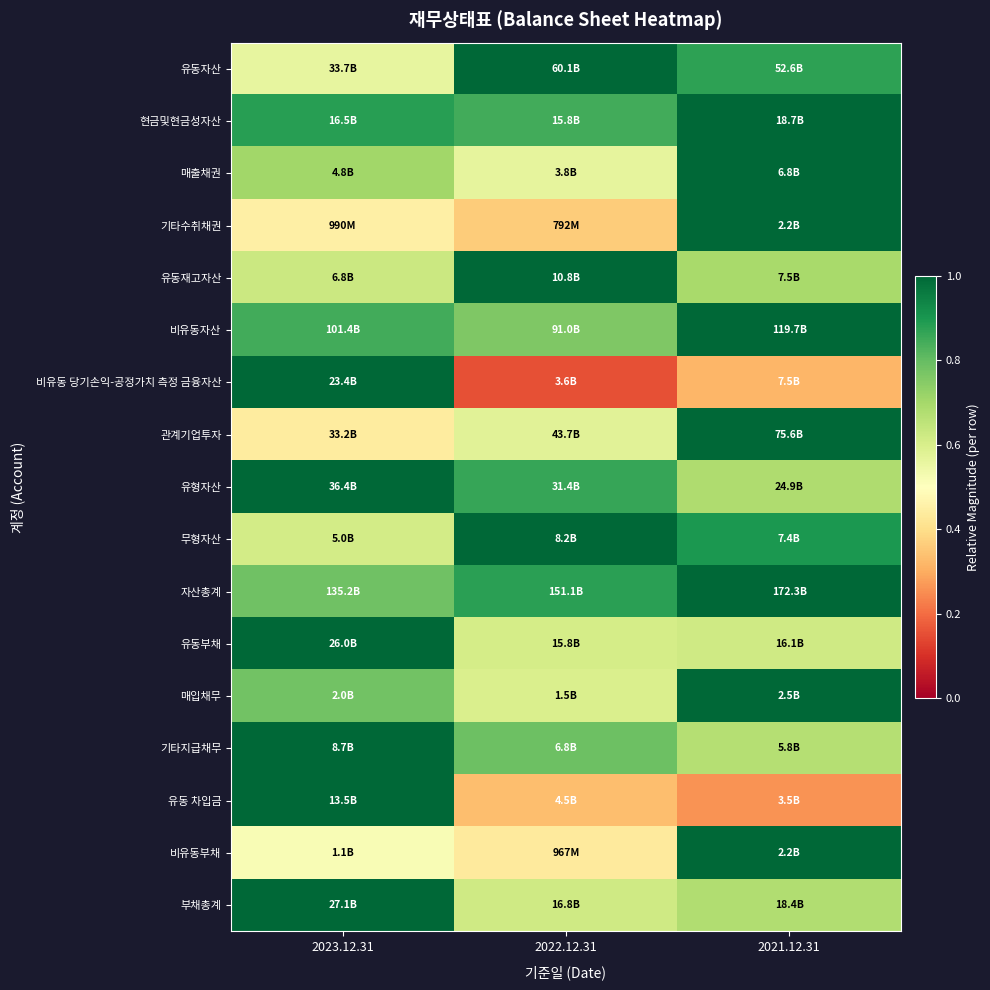

At which category is the sum across all series the highest?

2021.12.31